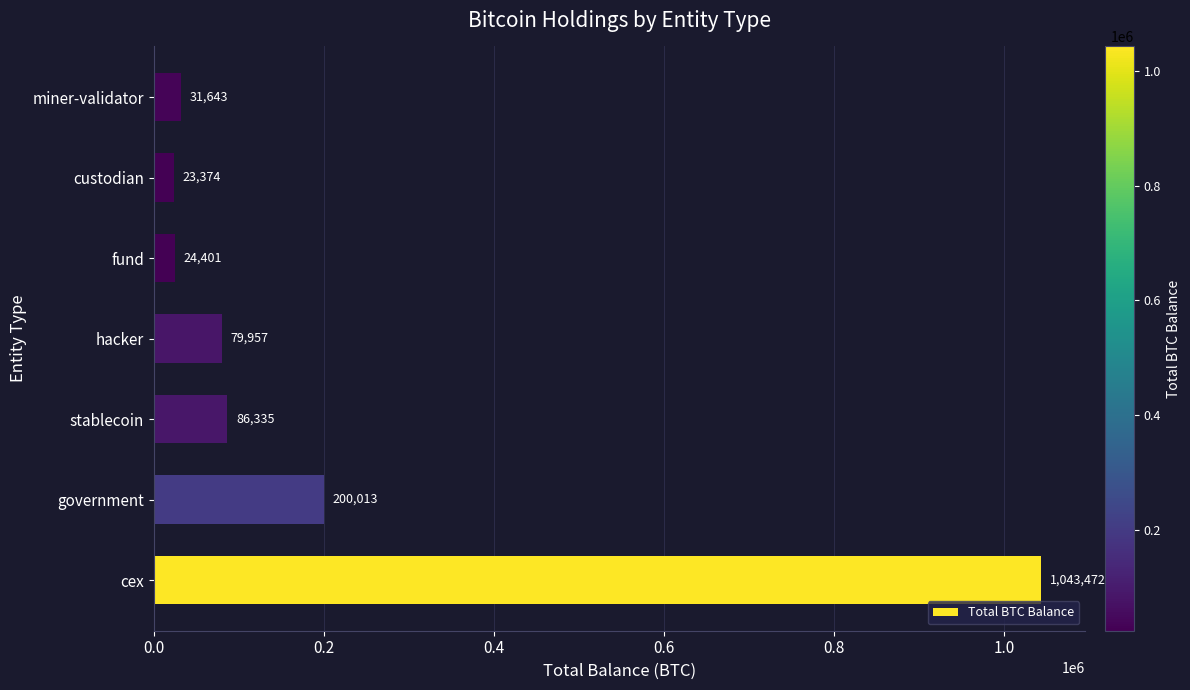

Where is the data nearest to the value 533422?

government